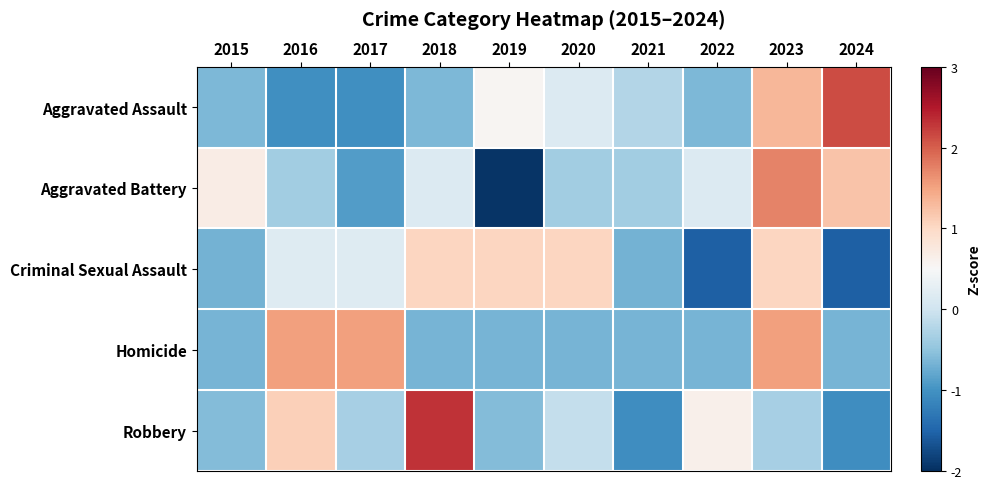

How many distinct data groups are displayed?

5